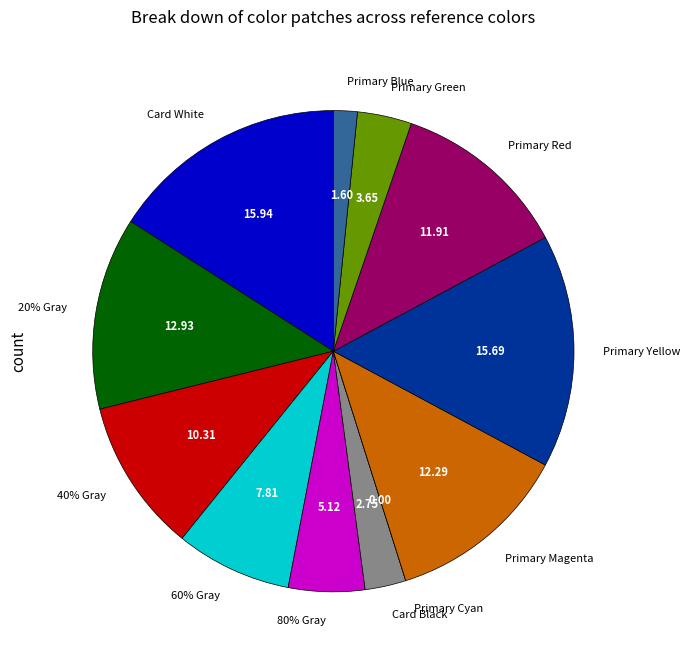

Rank the categories by value from lowest to highest.

Primary Cyan, Primary Blue, Card Black, Primary Green, 80% Gray, 60% Gray, 40% Gray, Primary Red, Primary Magenta, 20% Gray, Primary Yellow, Card White